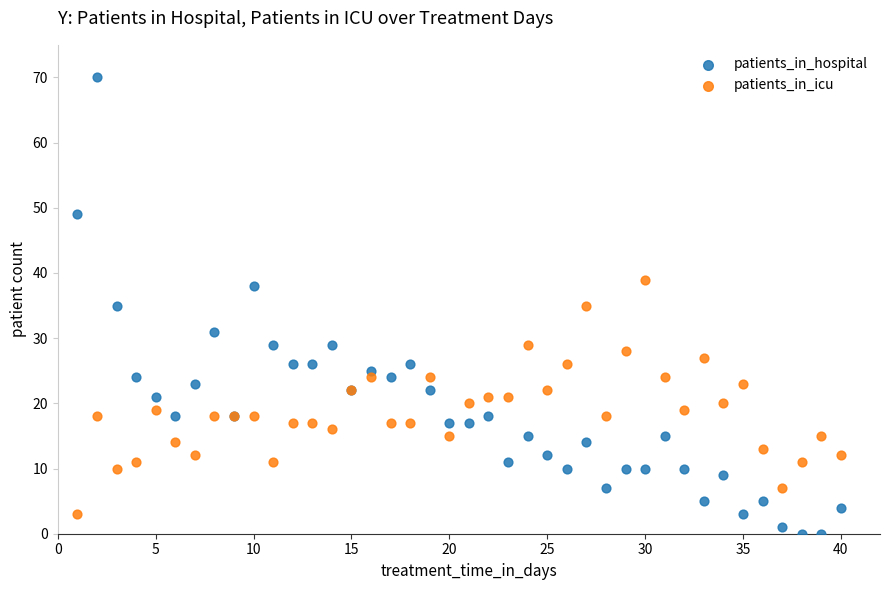

What is the X range (max minus min) for the scatter plot?

39